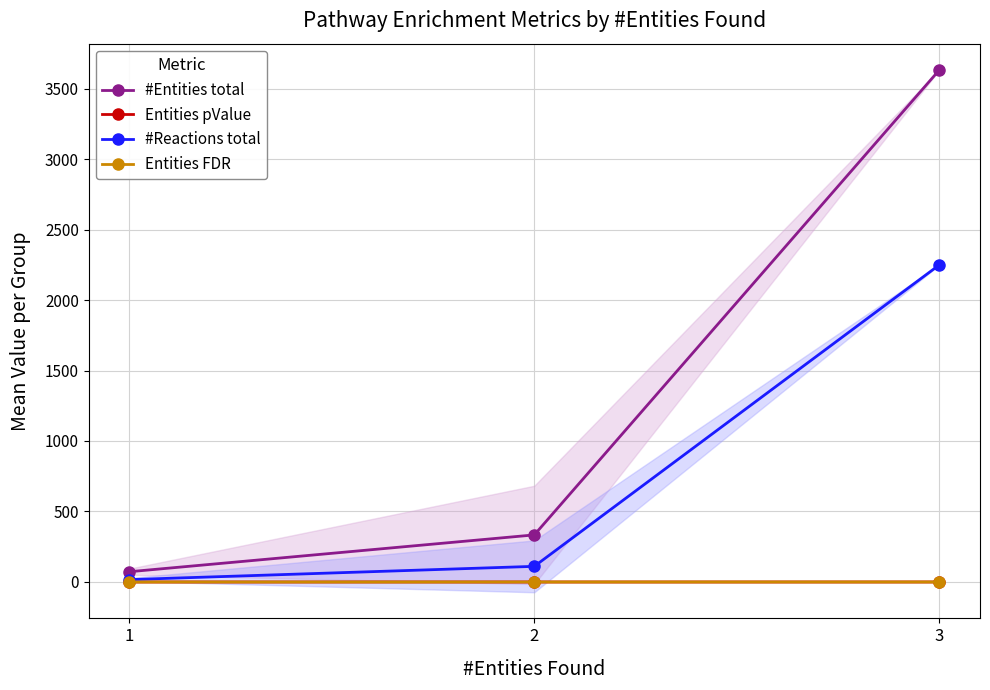

Rank the series by their maximum value, from highest to lowest.

#Entities total, #Reactions total, Entities pValue, Entities FDR